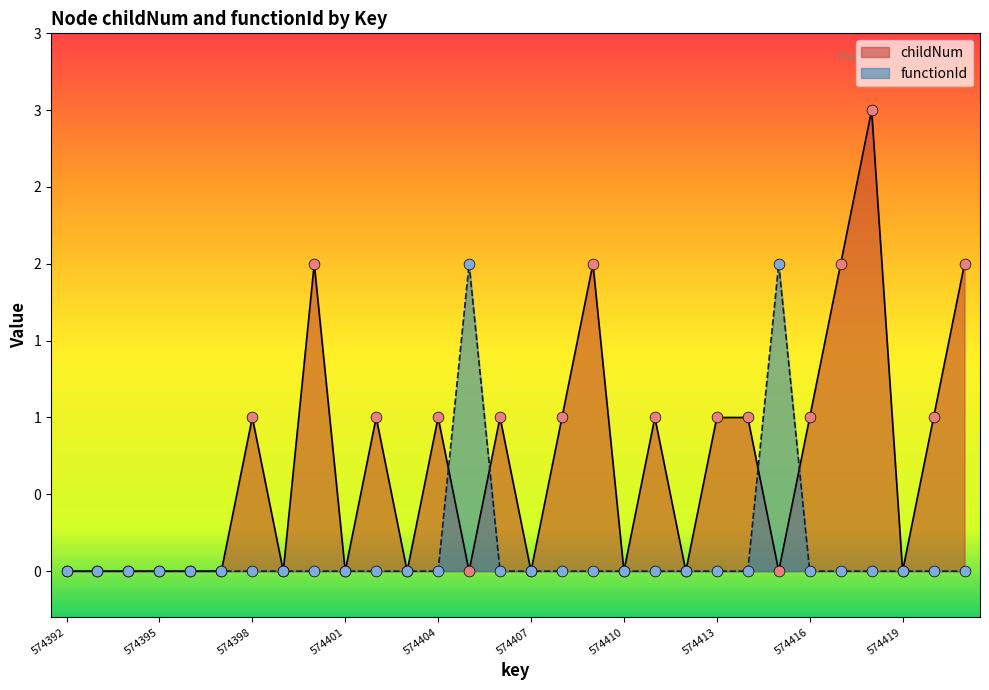

Is the value of functionId at 574413 greater than the value of childNum at 574401?

No